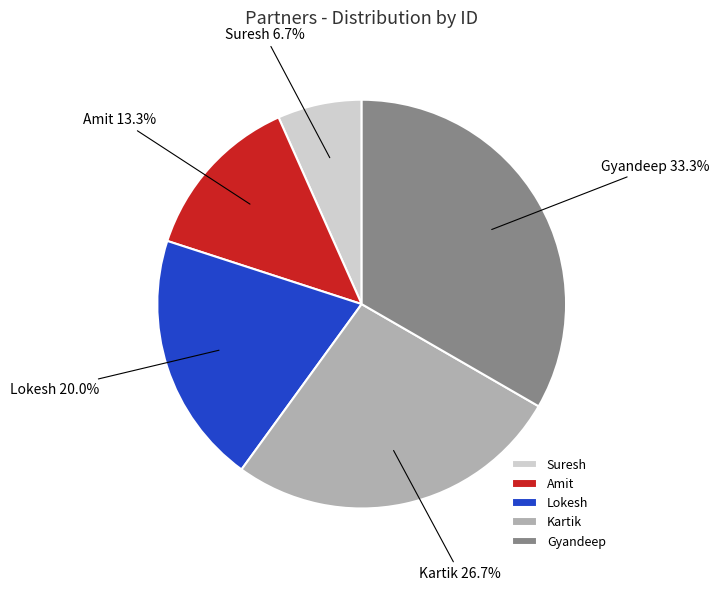

Count the number of slices in the pie.

5